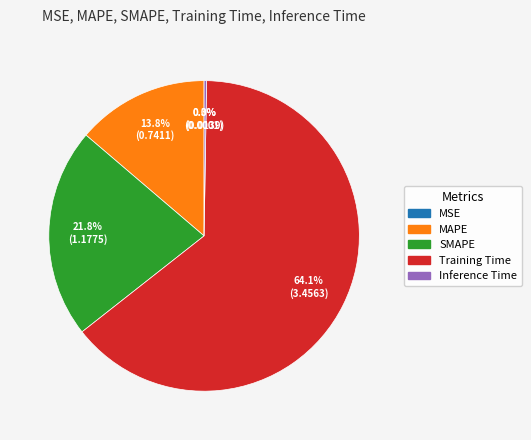

To the nearest percent, what portion does Training Time represent?

64%